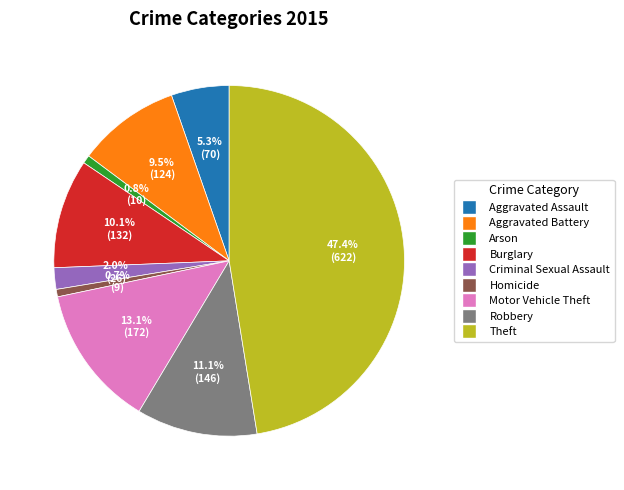

Is there a majority slice in this chart?

No